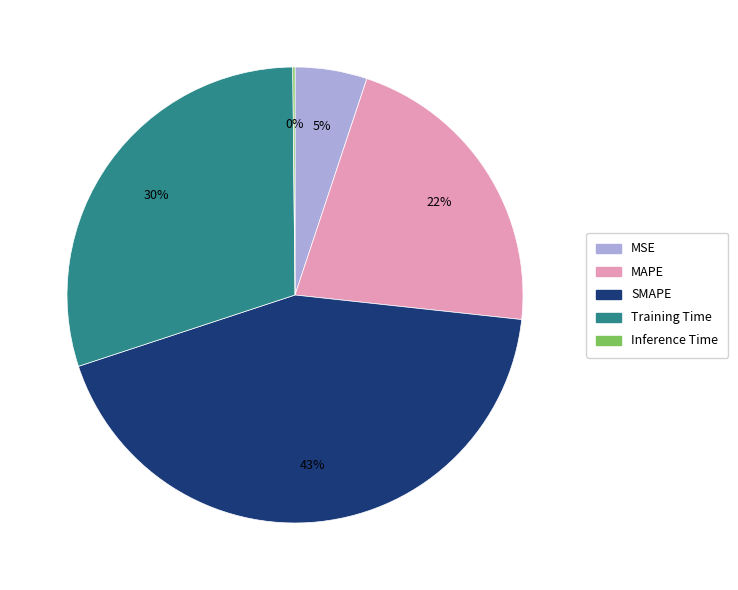

To the nearest percent, what is the combined percentage of Training Time and SMAPE?

73%